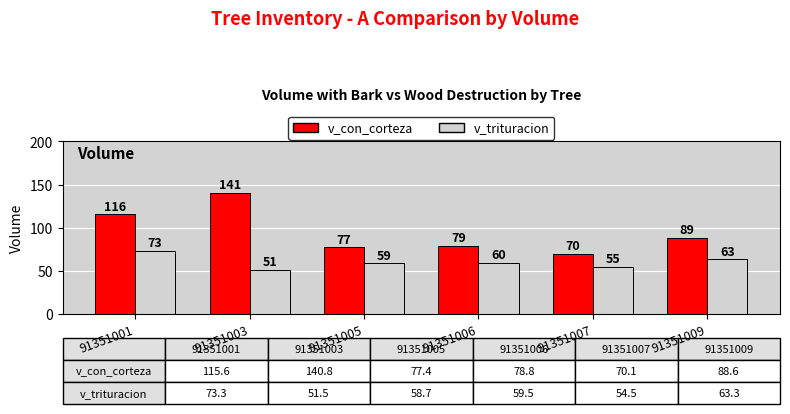

At which label does v_con_corteza first exceed 88?

91351001